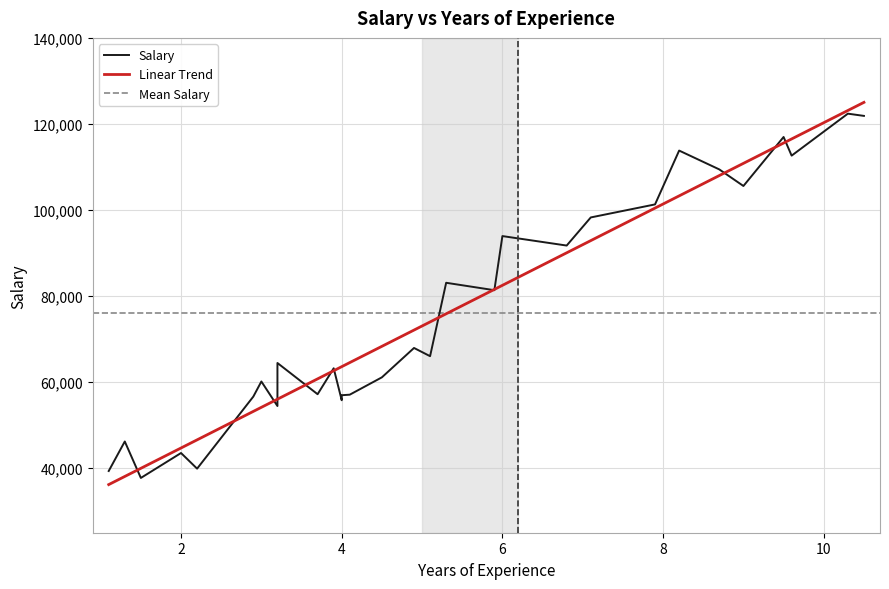

What is the maximum value shown in the chart?

122391